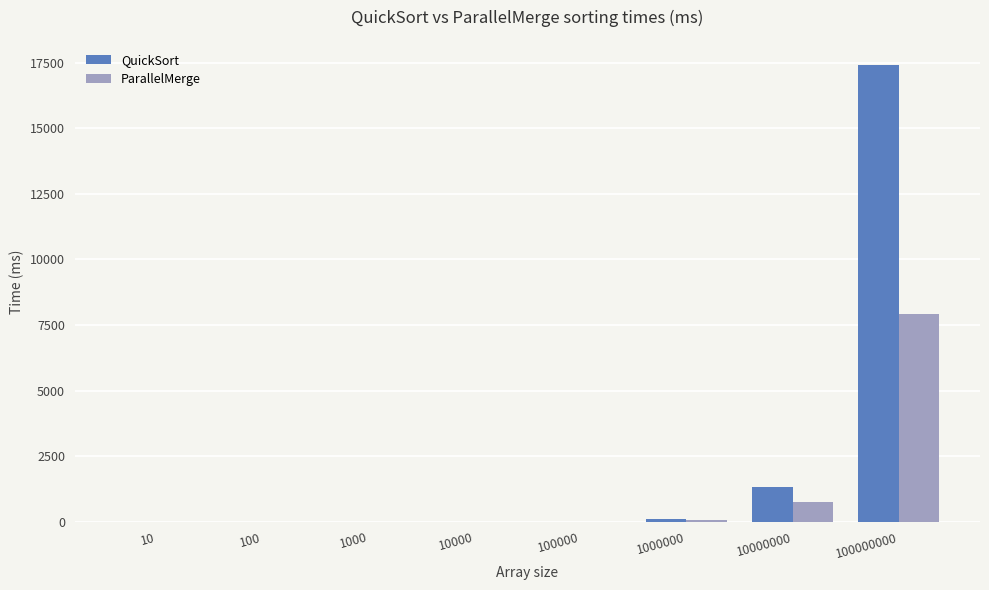

The value of QuickSort at 10000000 is 1322.0. True or false?

True